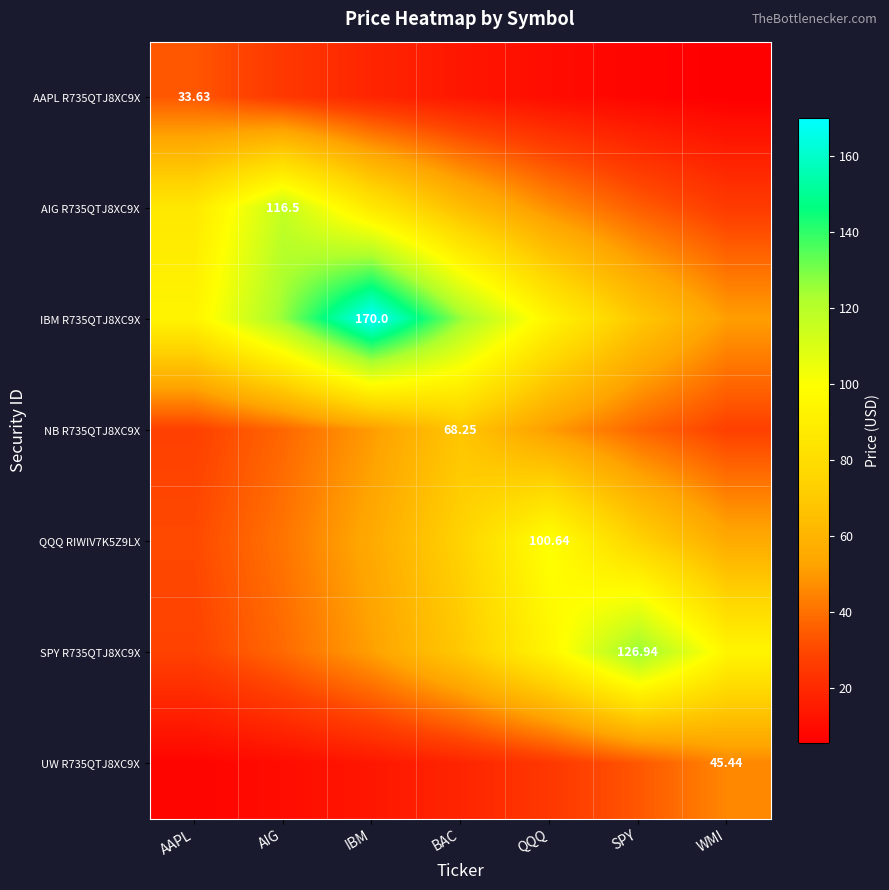

Which label corresponds to the largest value in the chart?

IBM